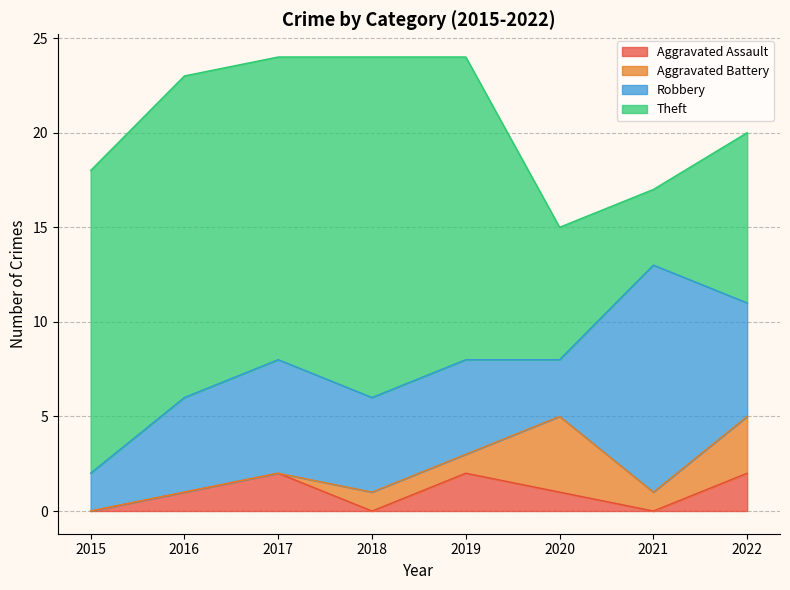

What is the sum of the Aggravated Battery values at 2017 and 2019?

1